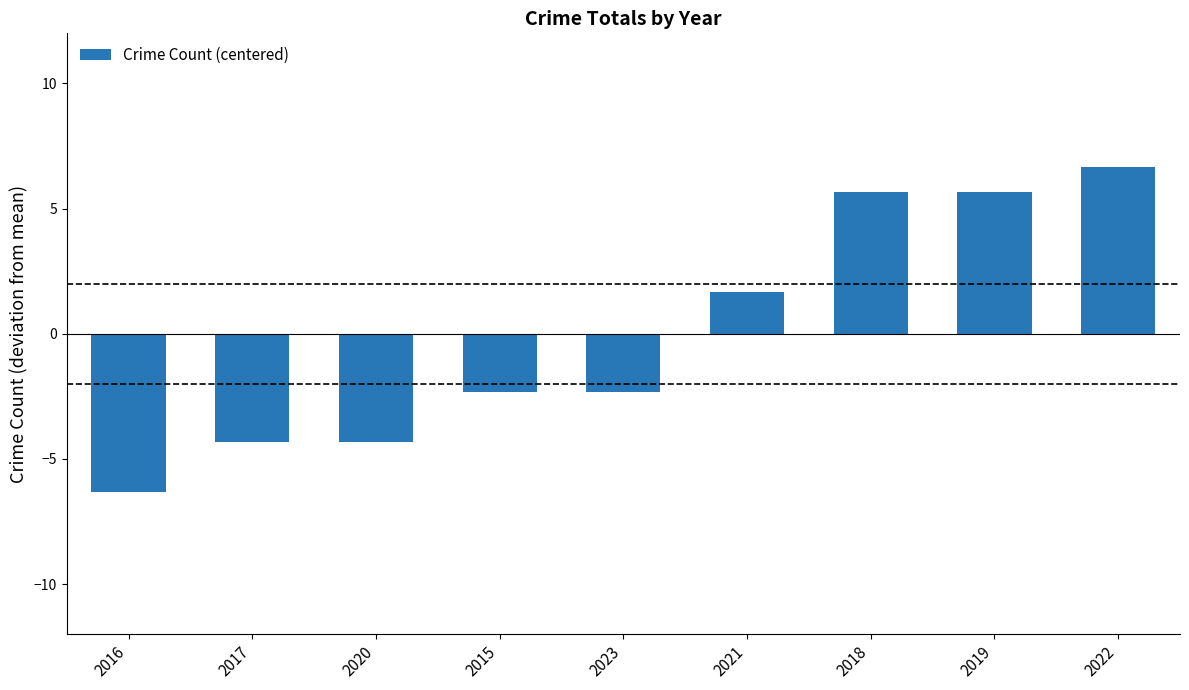

True or false: the data shows -2.3 at 2023.

True